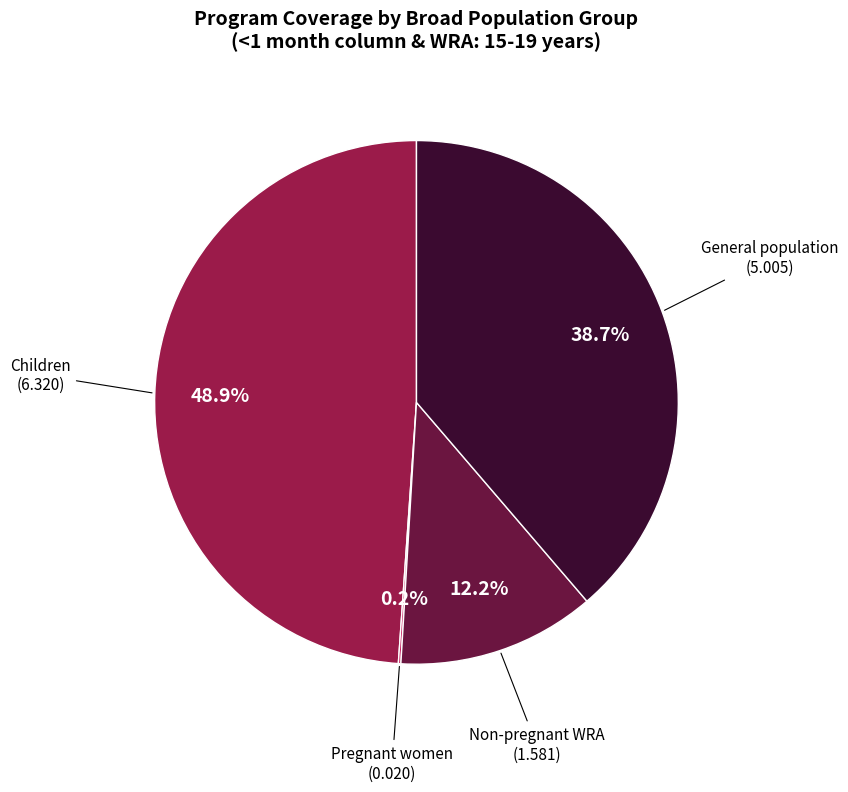

Is there any slice that represents more than half of the pie?

No